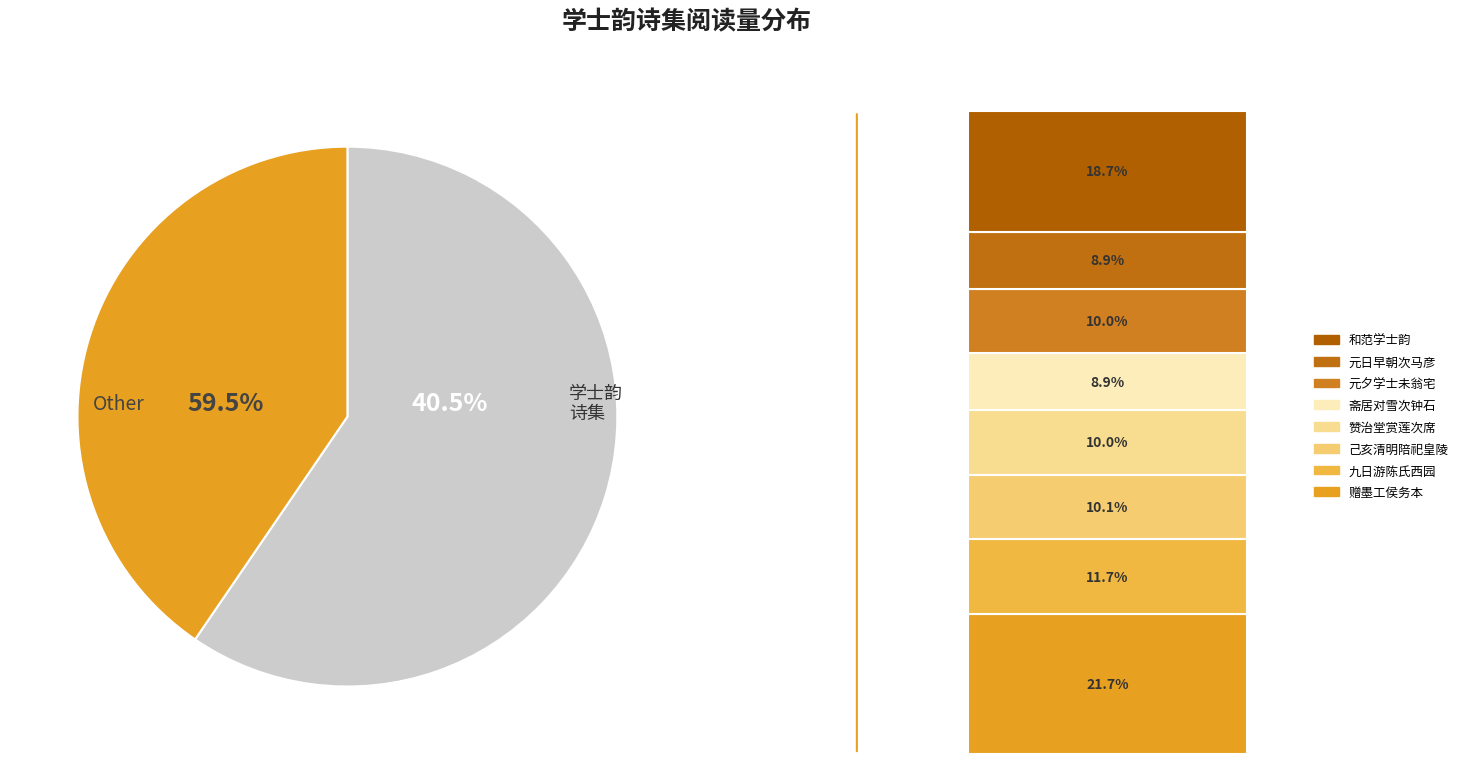

Is it true that 赠墨工侯务本次虞学士韵 其一 is 9% of the pie?

False